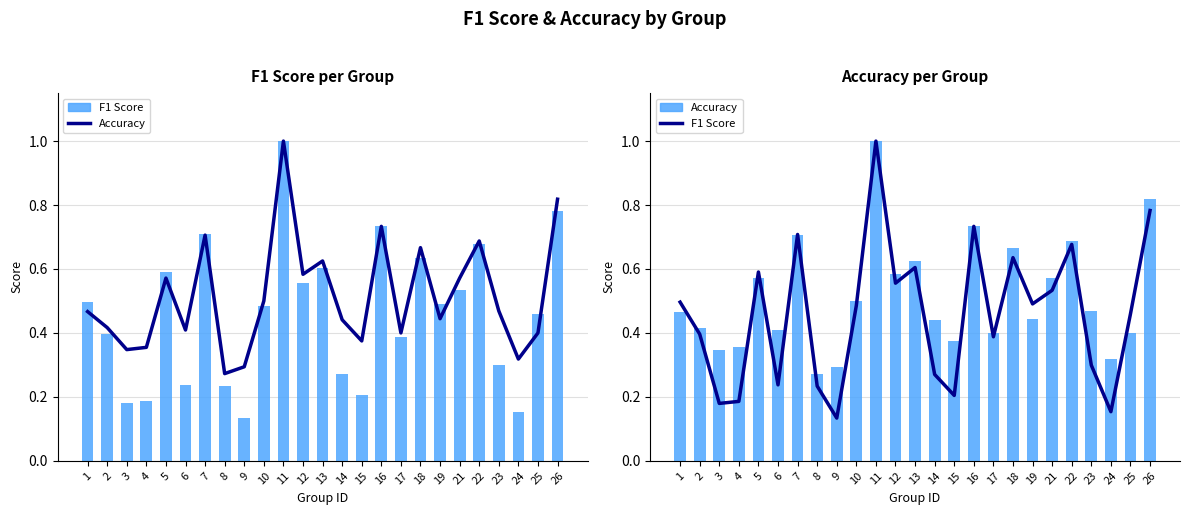

Is the value of accuracy at 4 greater than the value of f1 at 21?

No